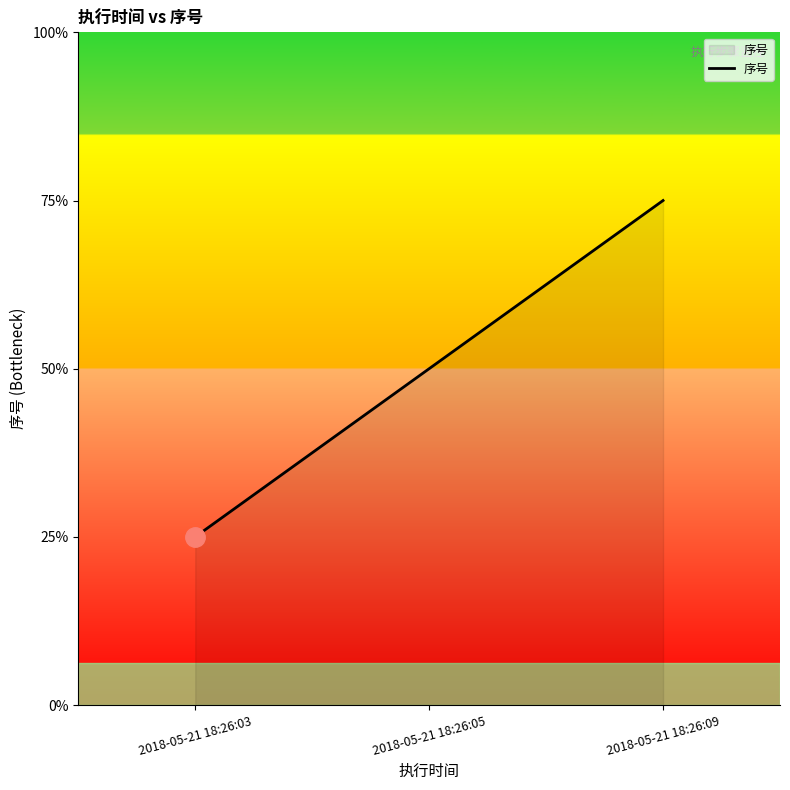

Reading right to left, what are all the values shown in this chart?

2018-05-21 18:26:09=3	2018-05-21 18:26:05=2	2018-05-21 18:26:03=1